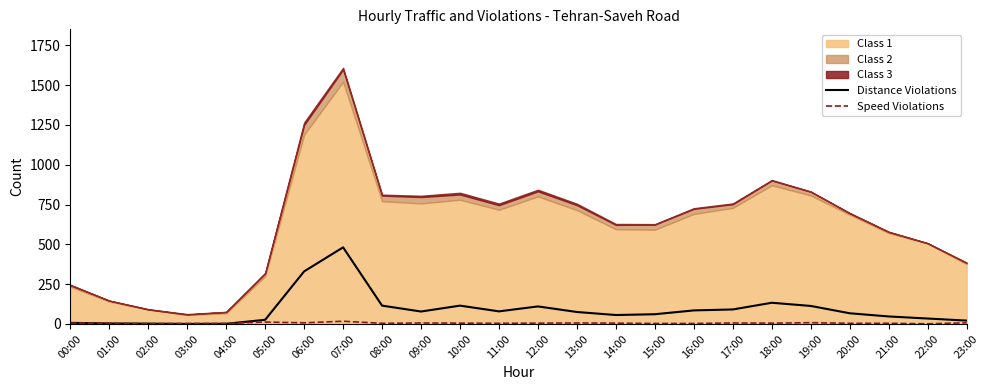

The value of Speed Violations at 04:00 is 4. True or false?

False